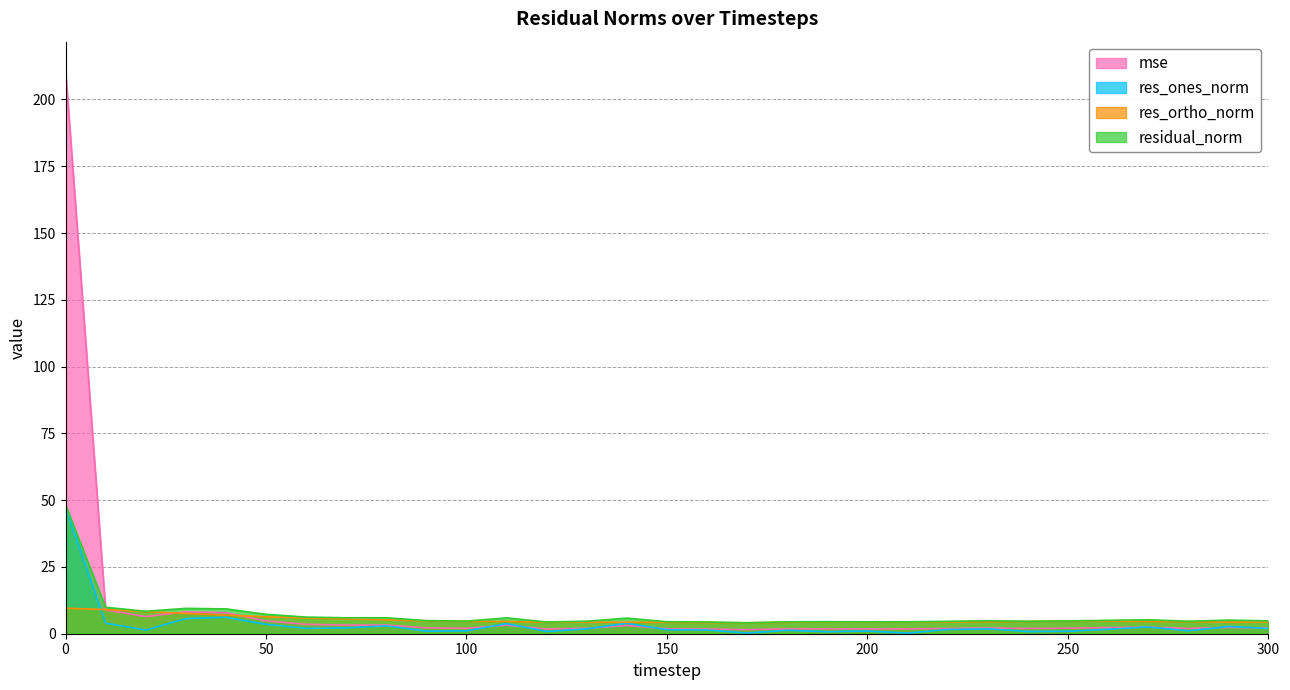

List the labels in order of residual_norm value, smallest first.

170, 120, 160, 200, 210, 180, 190, 150, 220, 280, 240, 130, 100, 250, 300, 230, 90, 260, 290, 270, 140, 110, 70, 80, 60, 50, 20, 40, 30, 10, 0